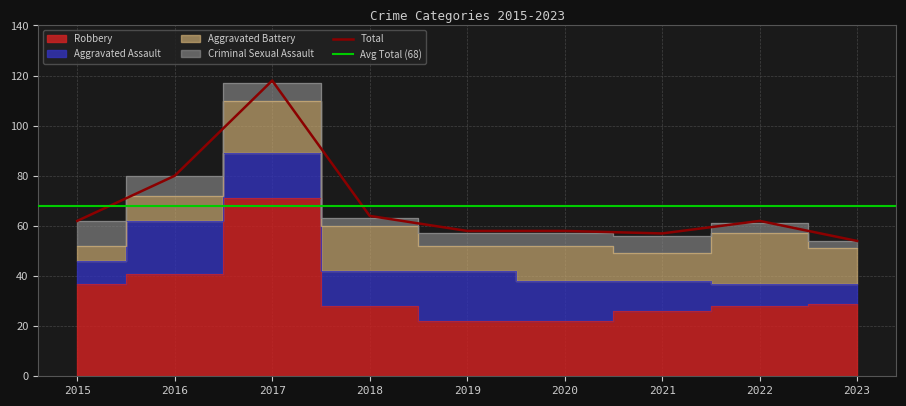

What is the difference between the maximum and minimum values in the Aggravated Battery series?

15